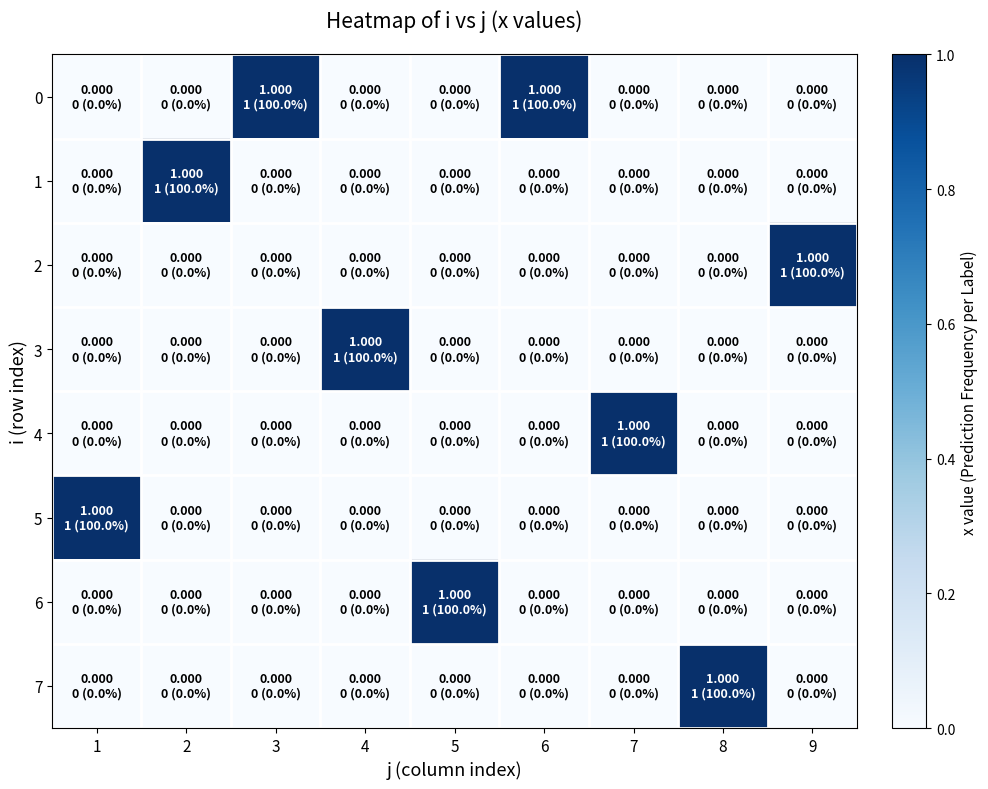

What is the total value across all series at 2?

1